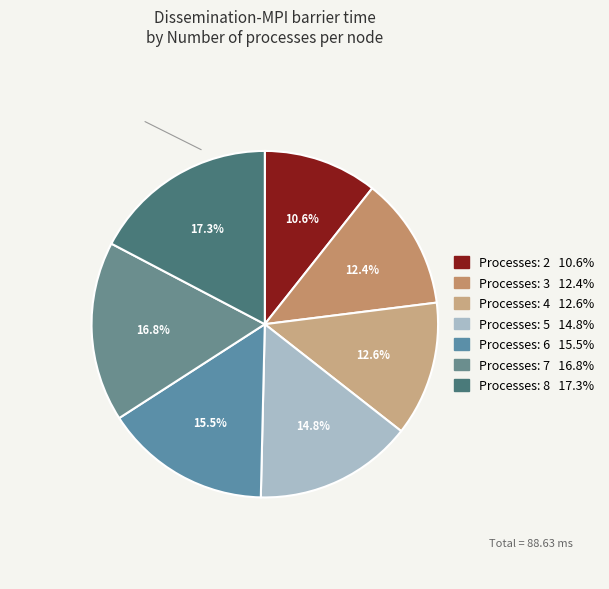

Which slice is the largest?

8